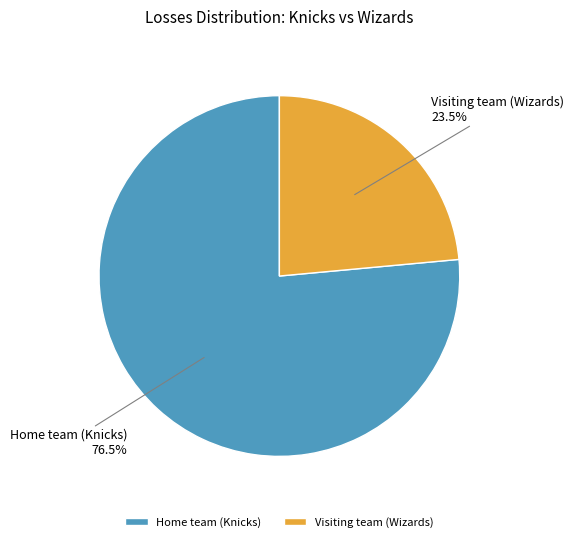

Is the sum of Visiting team (Wizards) and Home team (Knicks) greater than half?

Yes